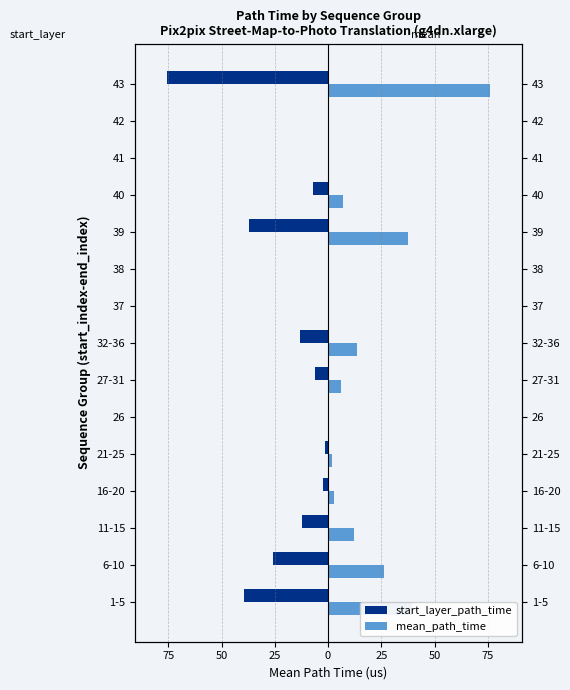

What is the sum of all start_layer_path_time values?

-220.5